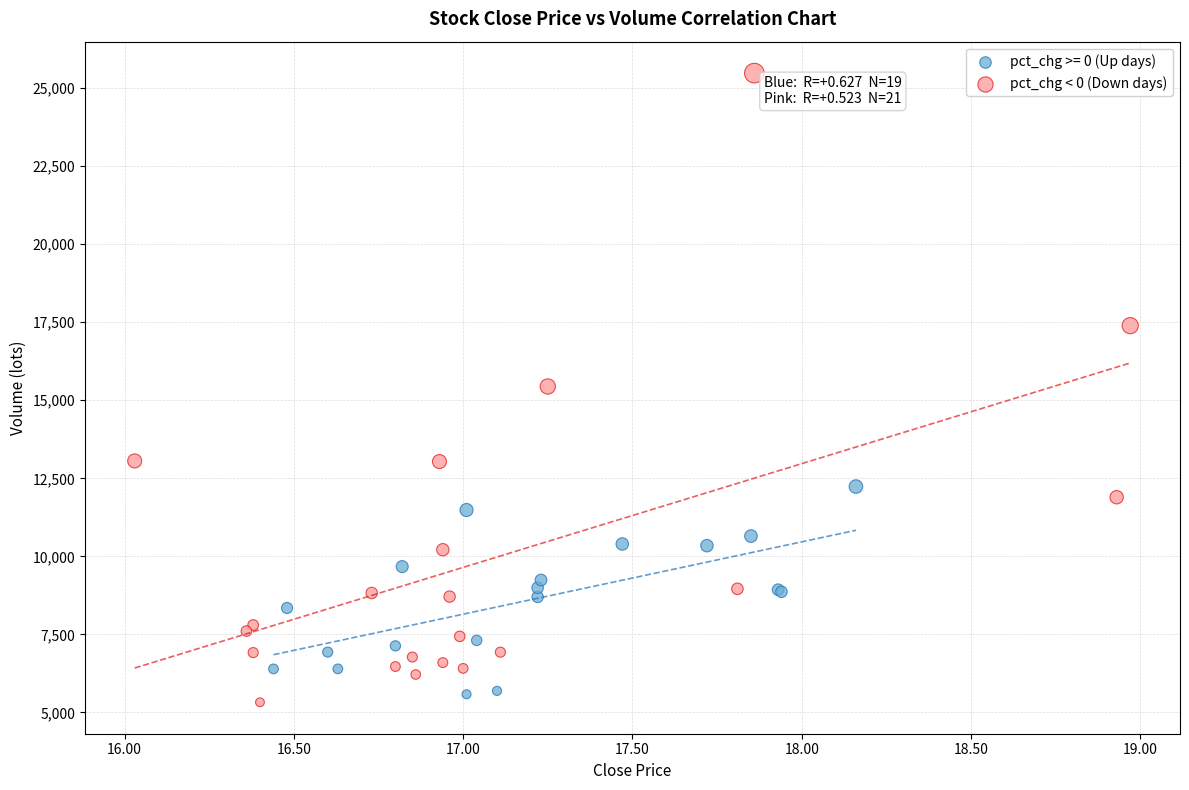

Which series has the largest Y range (max minus min)?

pct_chg < 0 (Down days)